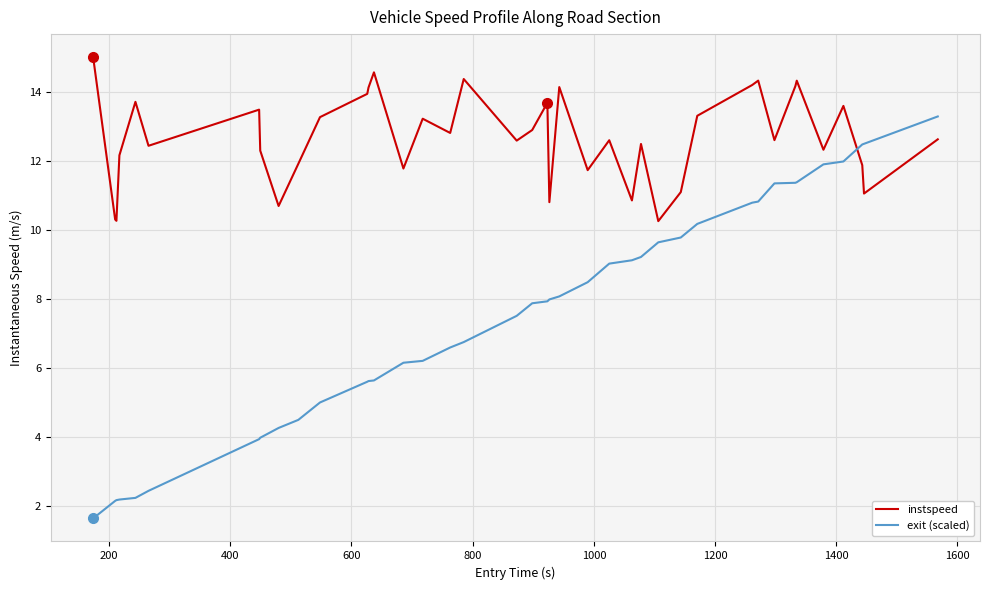

What is the difference between the maximum and minimum values in the instspeed series?

4.8